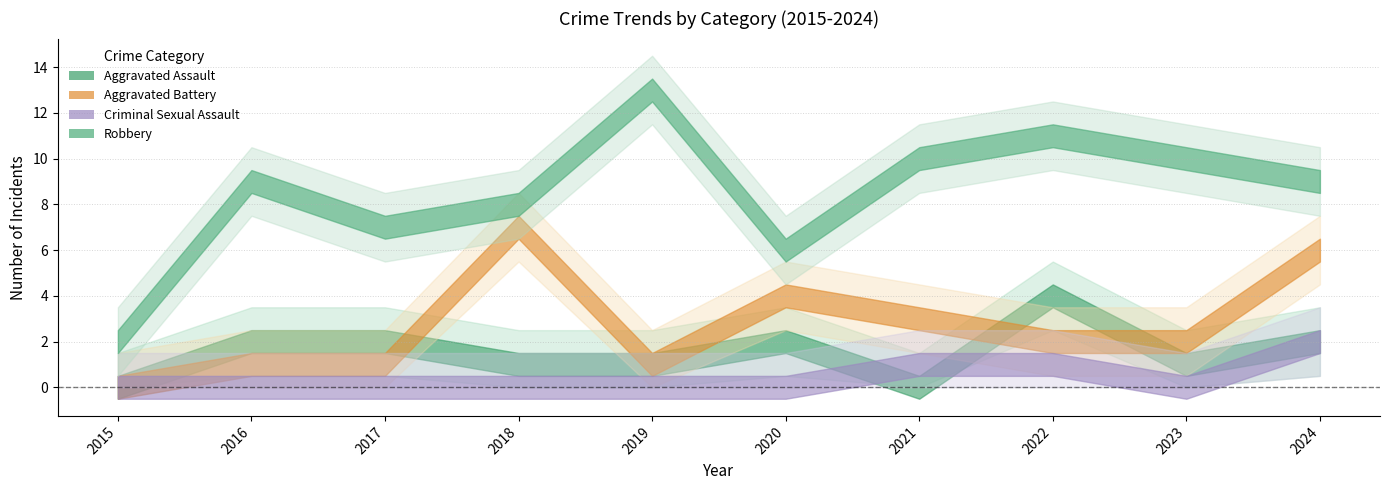

True or false: Total and Aggravated Assault cross at least once.

False